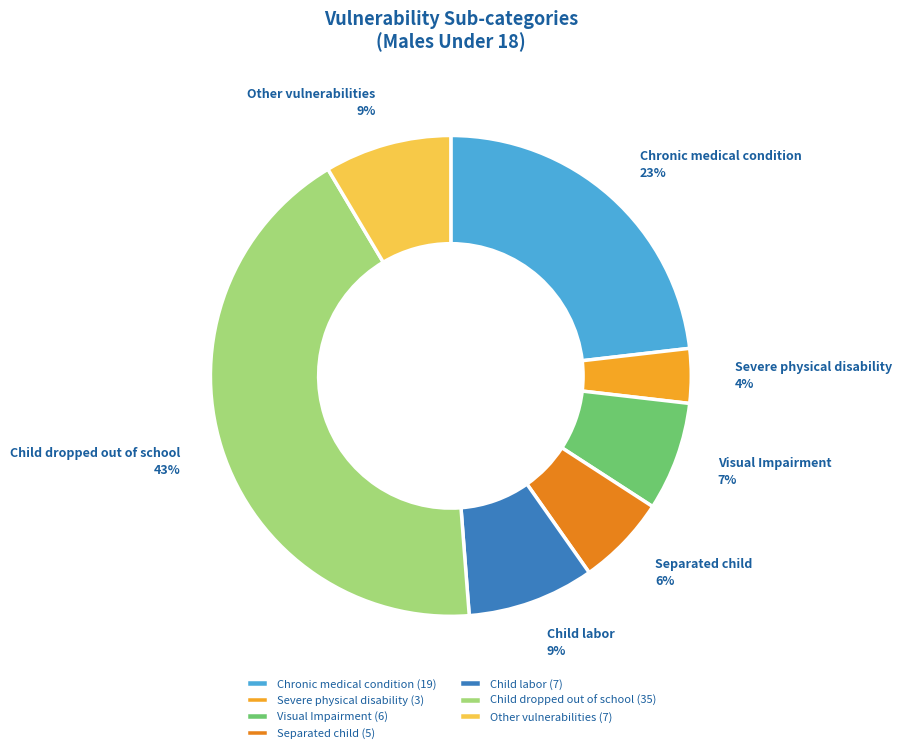

To the nearest percent, what is the combined percentage of Chronic medical condition and Visual Impairment?

30%